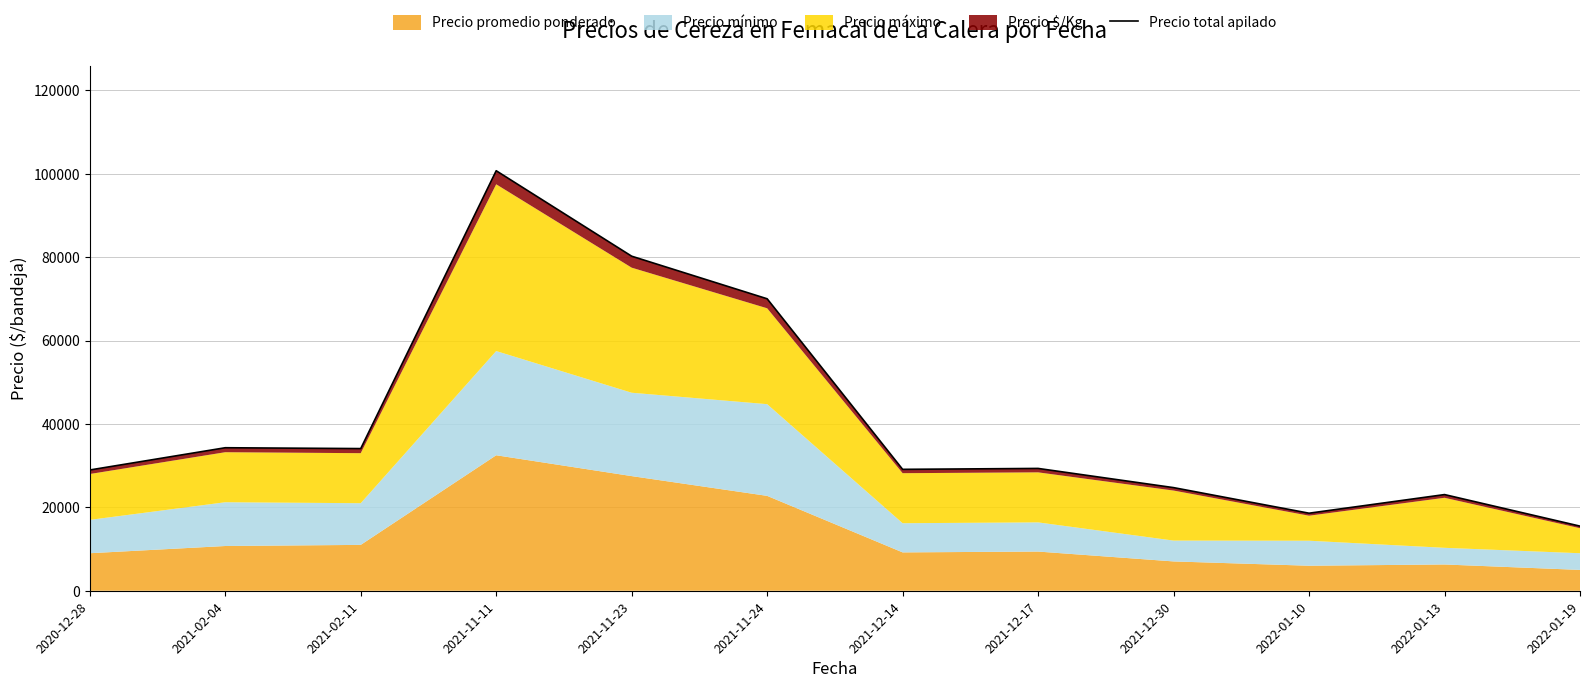

How many lines are shown in the chart?

1